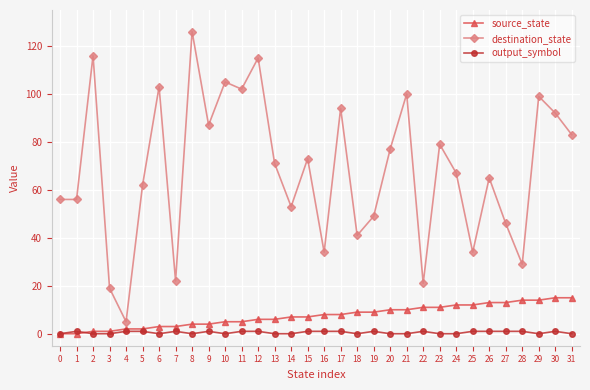

Rank the series at 28 from highest to lowest value.

destination_state, source_state, output_symbol